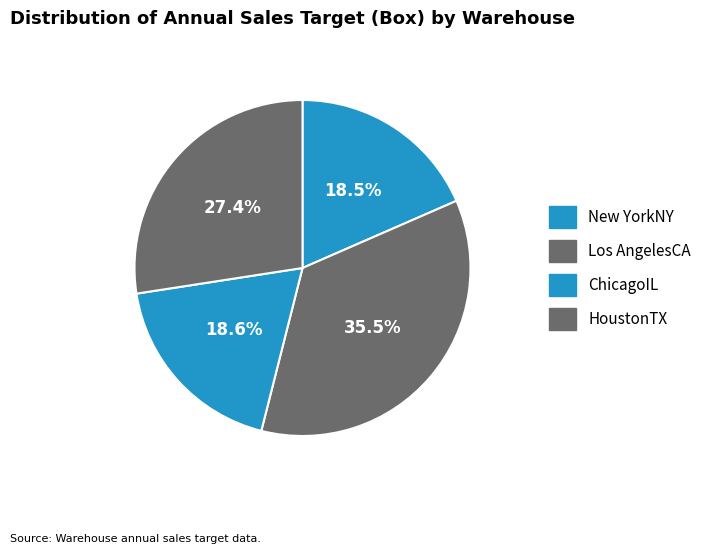

The ChicagoIL slice represents 19% of the pie. True or false?

True